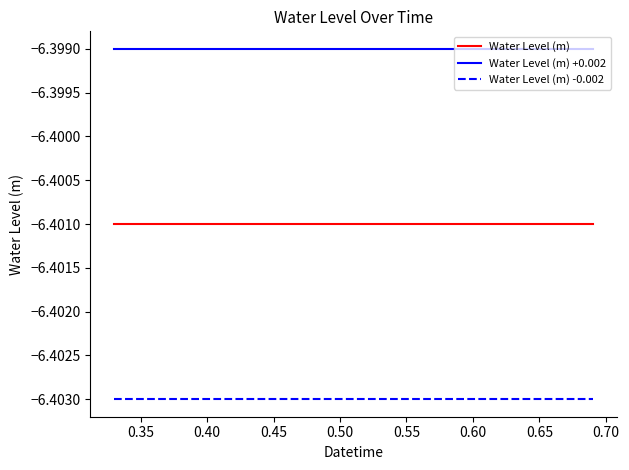

Rank the series by their maximum value, from lowest to highest.

Water Level (m) -0.002, Water Level (m), Water Level (m) +0.002